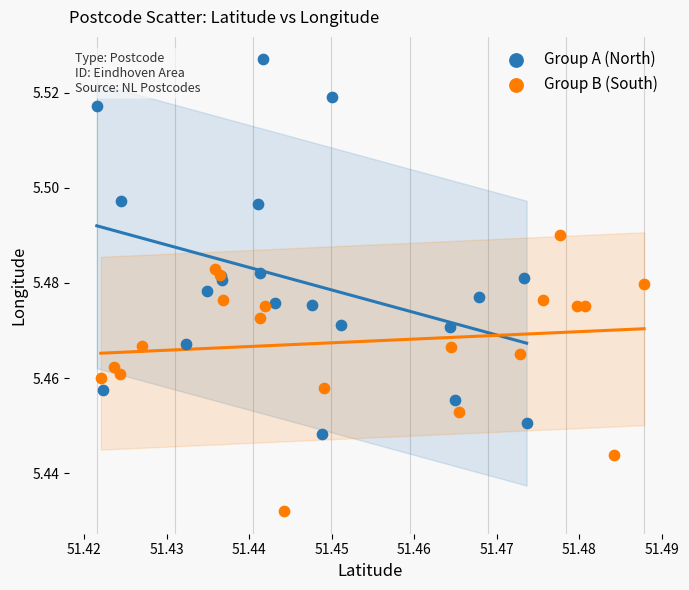

Which series contains the lowest Y value?

Group B (South)